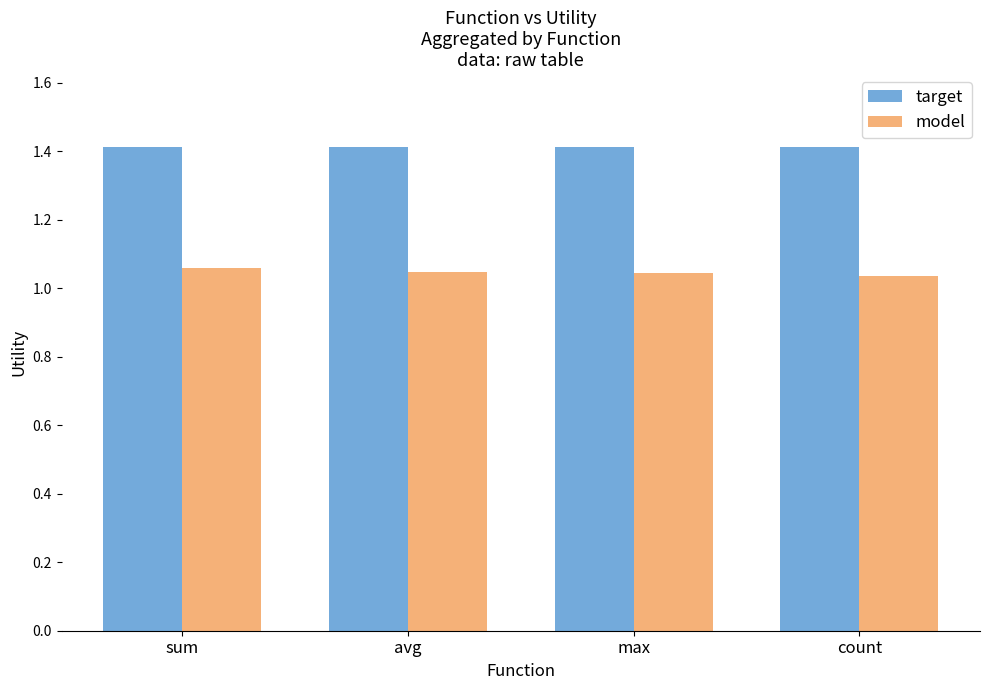

List the series in order of their peak value, lowest first.

model, target